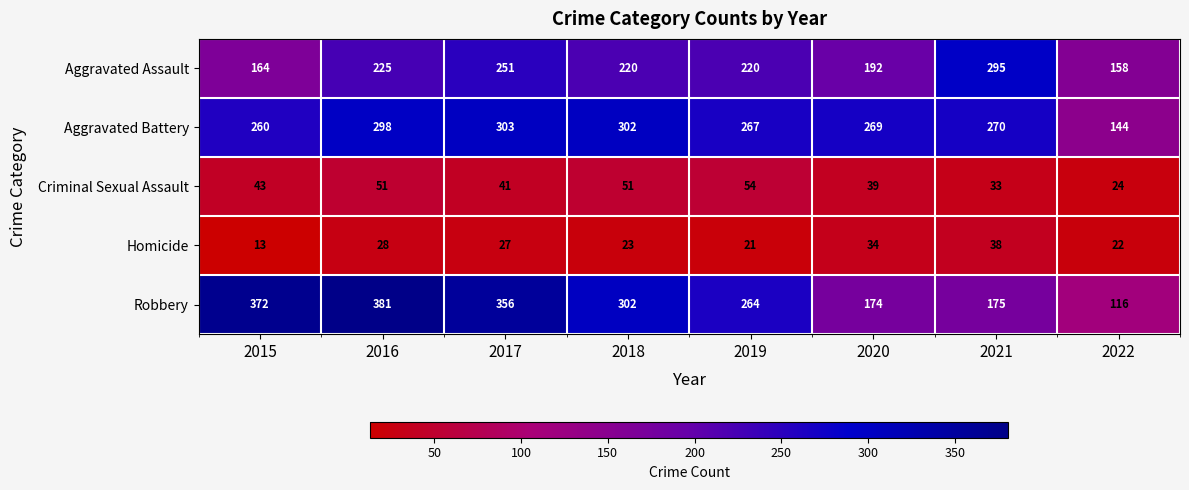

Which category has the lowest value across all series?

2015